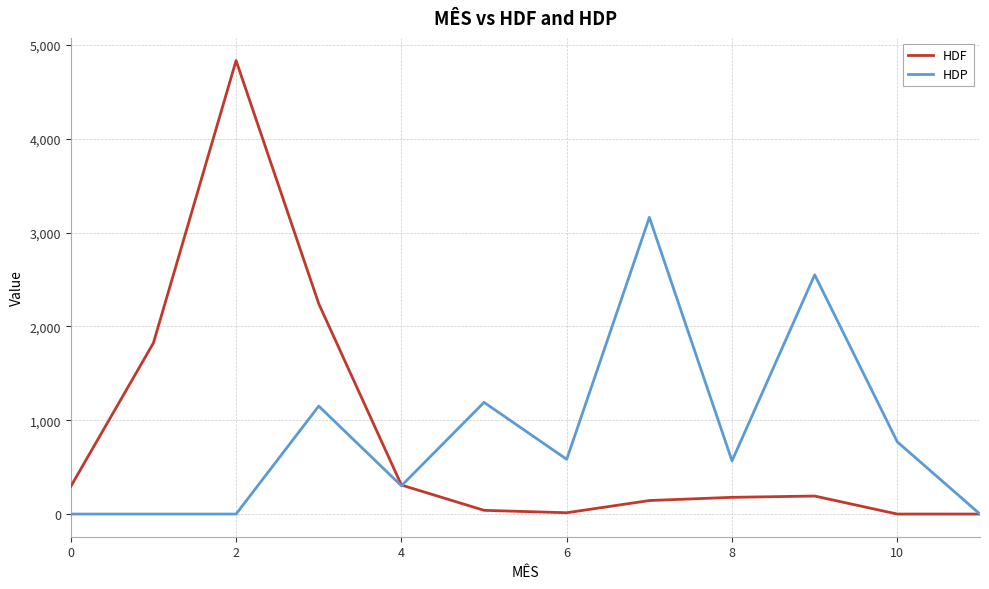

How many values in the HDP series are below 583?

6